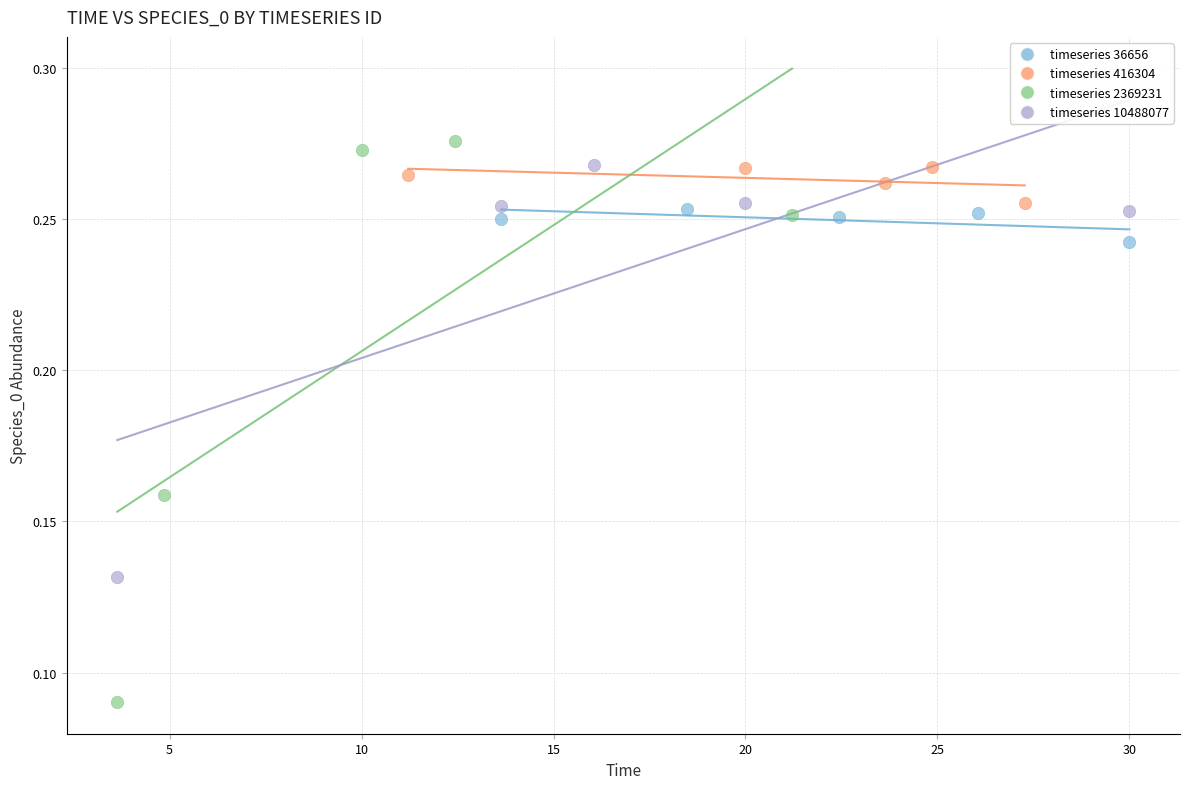

Which series contains the lowest Y value?

timeseries 2369231